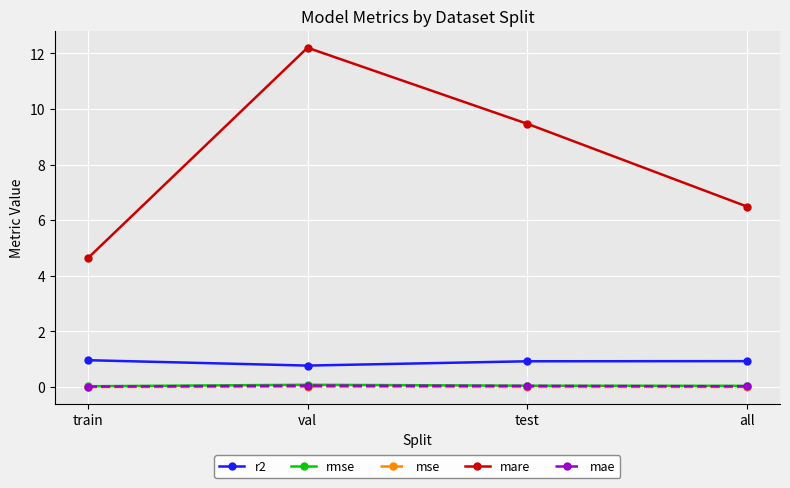

How many lines are shown in the chart?

5